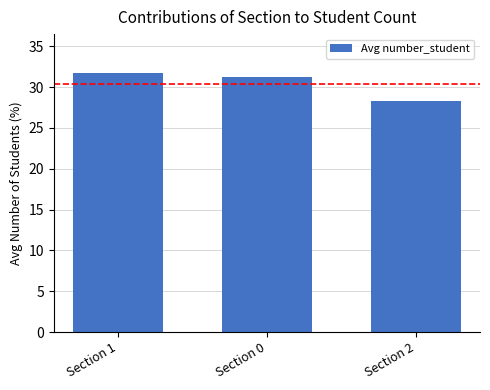

How many distinct data groups are displayed?

1